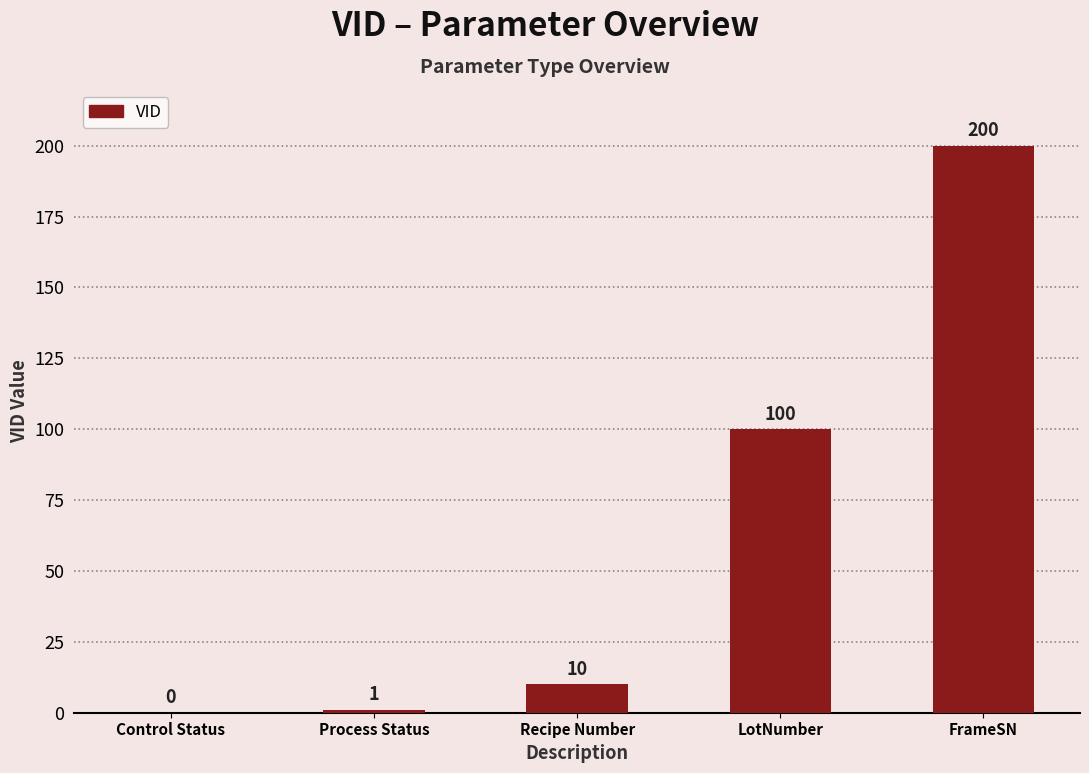

Reading left to right, list all the values displayed in this chart.

Control Status=0	Process Status=1	Recipe Number=10	LotNumber=100	FrameSN=200